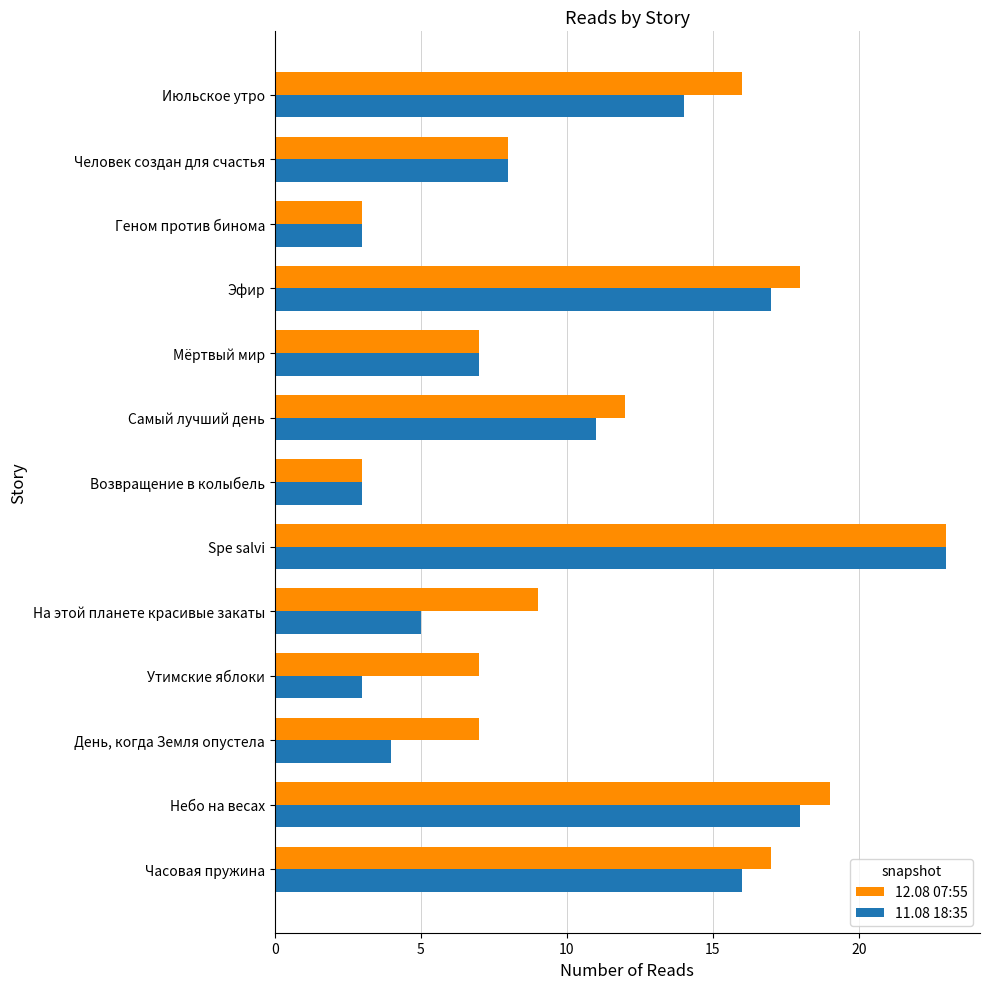

What is the minimum value for 11.08 18:35?

3